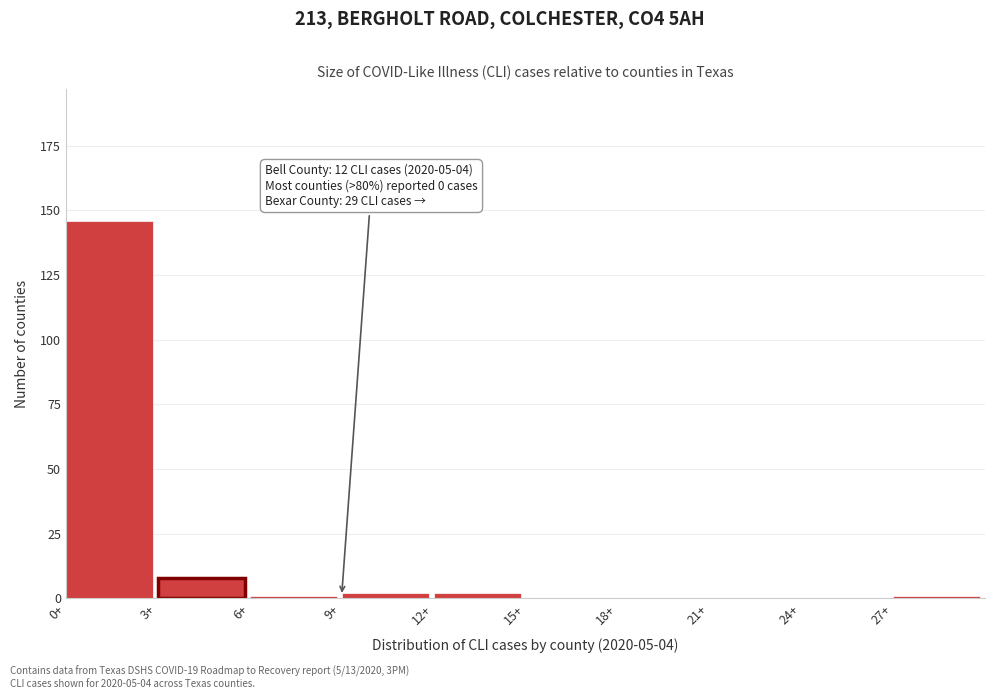

Which range on the x-axis has the tallest bar?

0 to 3